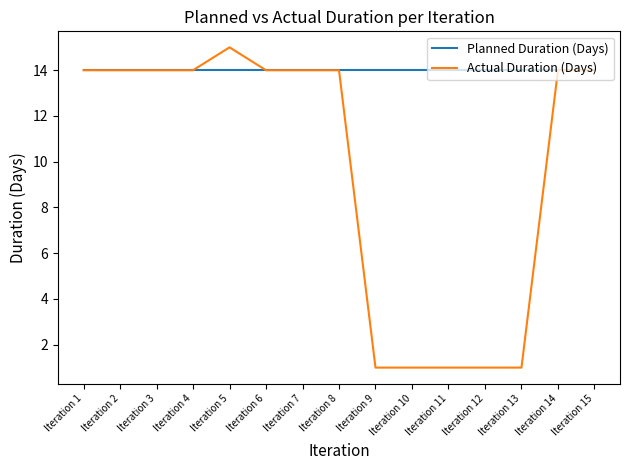

Rank the series at Iteration 12 from highest to lowest value.

Planned Duration (Days), Actual Duration (Days)